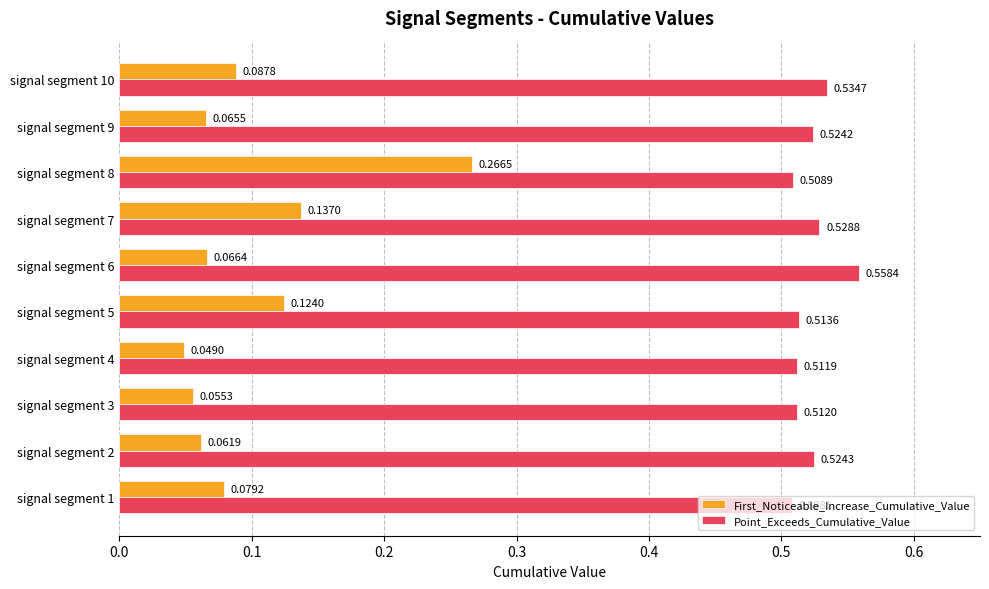

Which series has the largest range (max minus min)?

First_Noticeable_Increase_Cumulative_Value